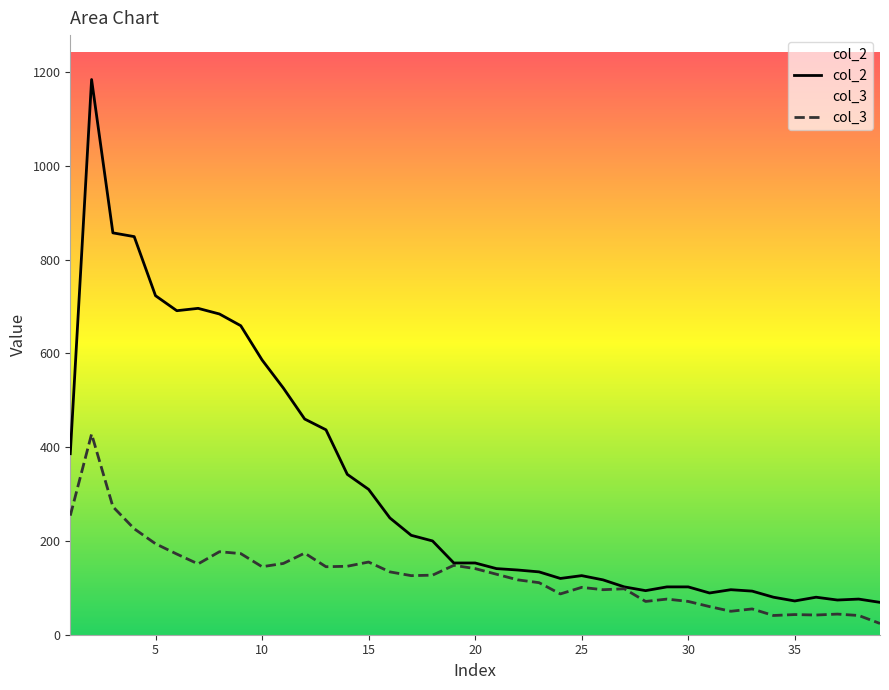

Rank the series by their average value, from highest to lowest.

col_2, col_3